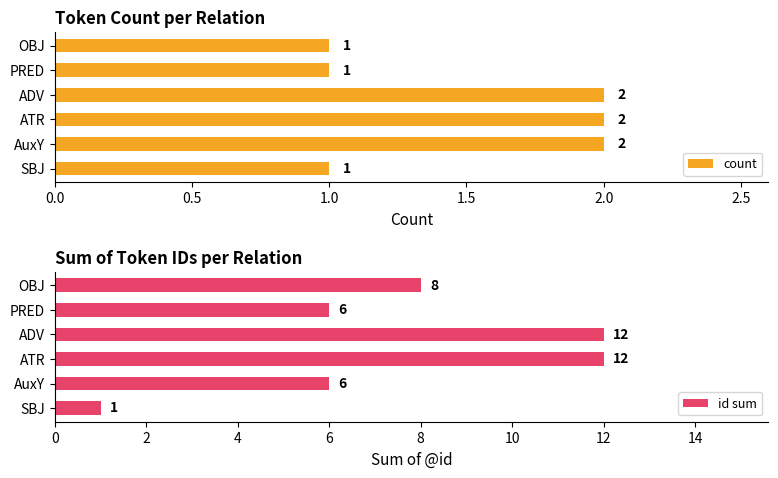

What position from the left is 2.5?

6